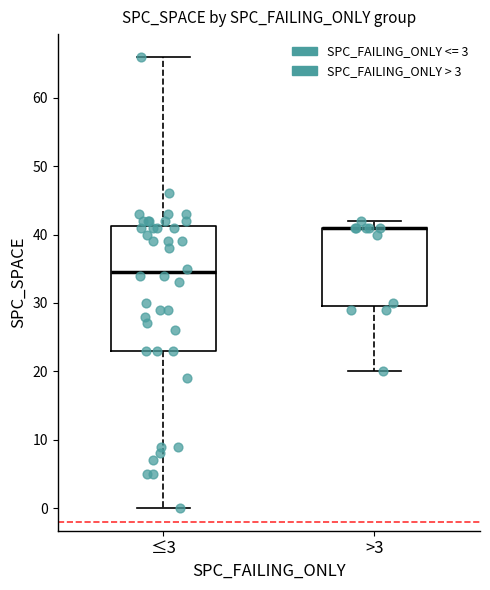

Where does the median line of the box for ≤3 sit on the y-axis? The values are not printed on the chart, so give them approximately, as read against the axis.

35